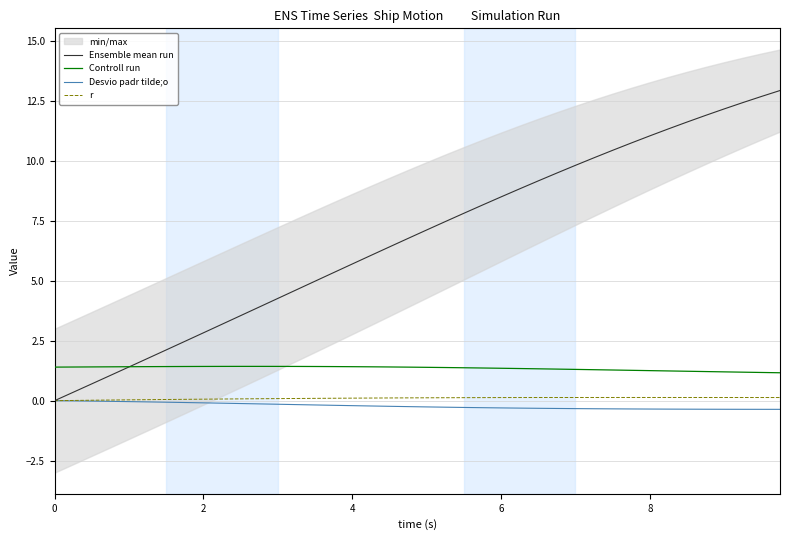

What is the highest value of the Ensemble mean run series?

12.9